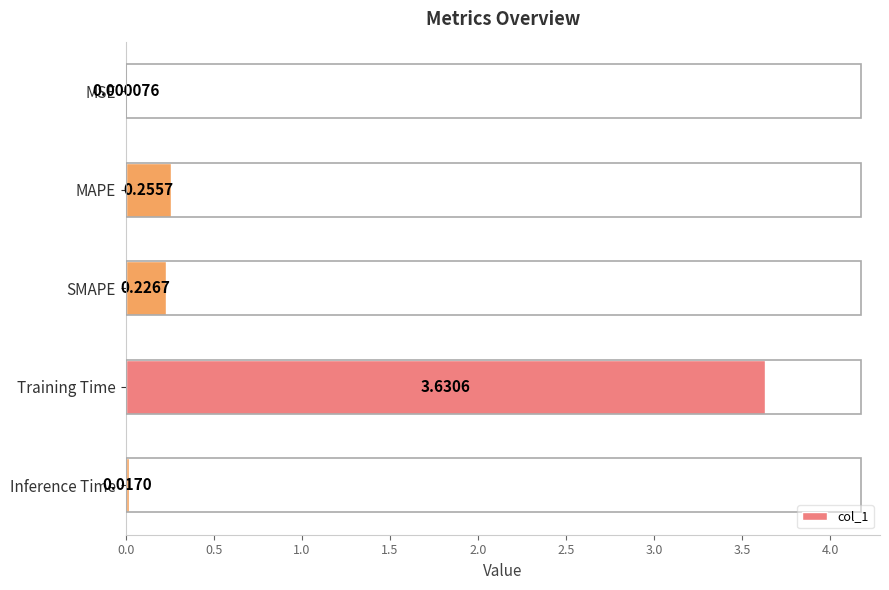

Which category has the highest value across all series?

Training Time